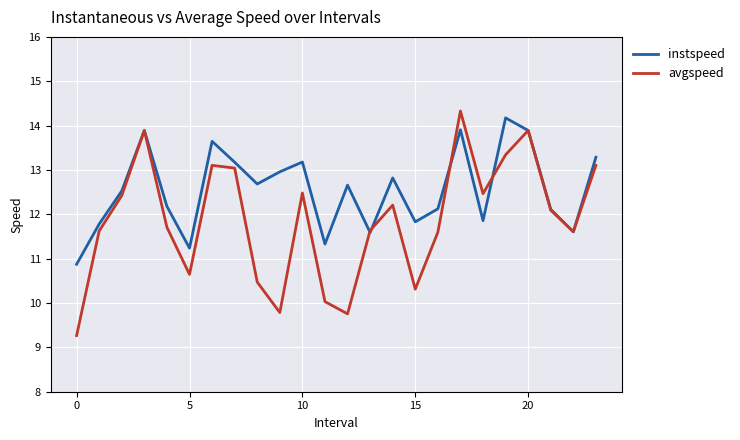

Rank the series by their average value, from lowest to highest.

avgspeed, instspeed